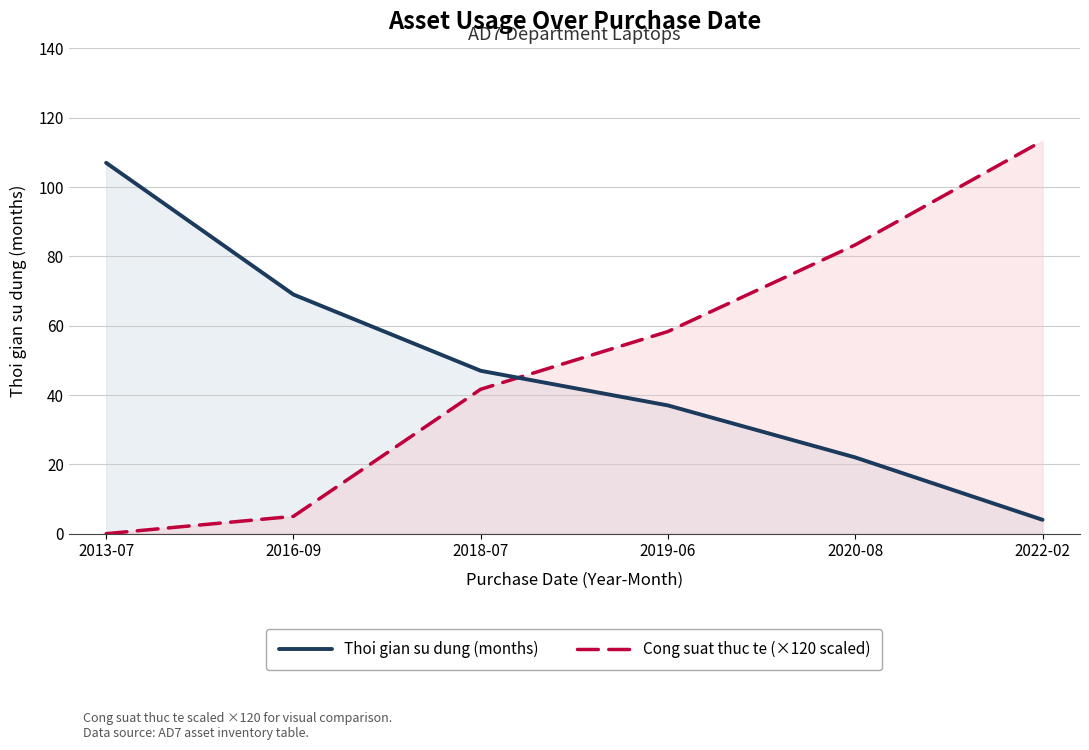

How many intersections are there between Cong suat thuc te (×120 scaled) and Thoi gian su dung (months)?

1